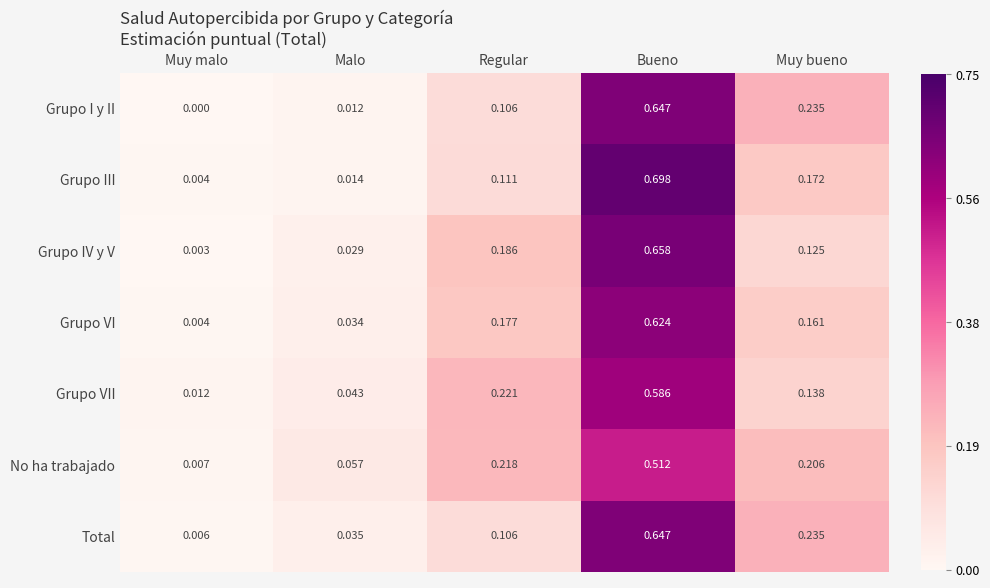

Where is No ha trabajado nearest to the value 0?

Muy malo